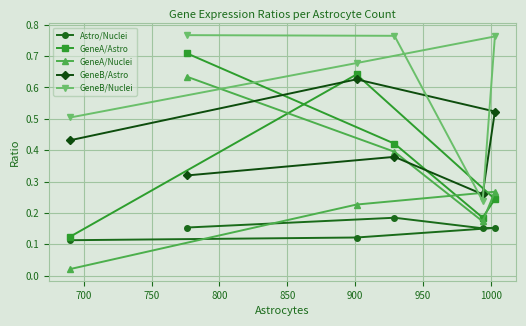

What are all the series names shown in the legend?

Astro/Nuclei, GeneA/Astro, GeneA/Nuclei, GeneB/Astro, GeneB/Nuclei